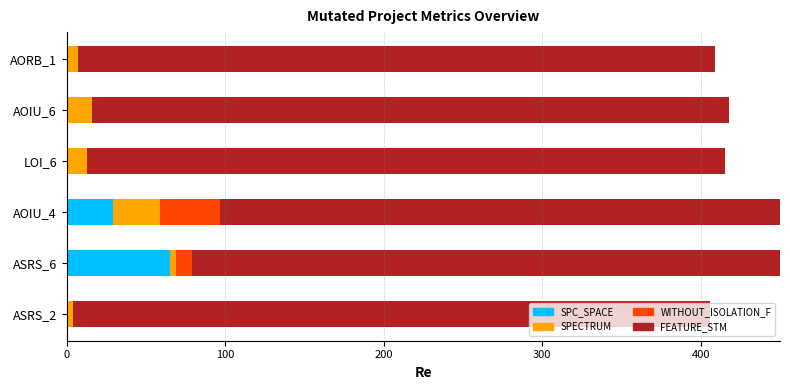

What are all the series names shown in the legend?

SPC_SPACE, SPECTRUM, WITHOUT_ISOLATION_F, FEATURE_STM